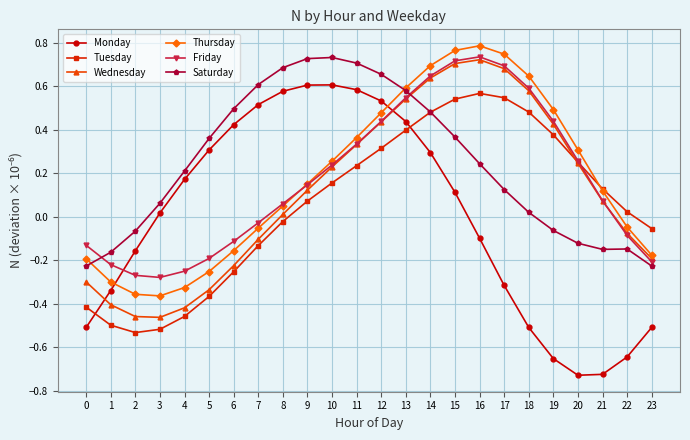

How many times do Monday and Wednesday cross each other?

2